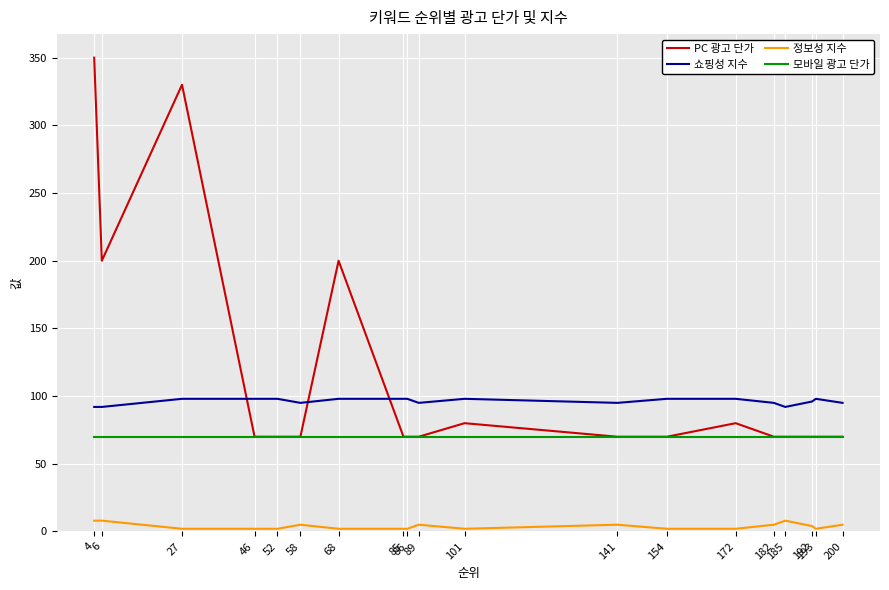

Which series has the widest spread of values?

PC 광고 단가